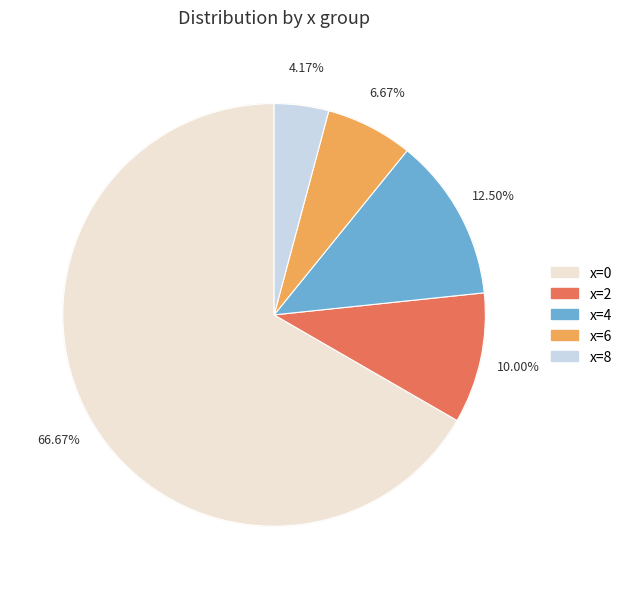

How many segments does this pie chart have?

5